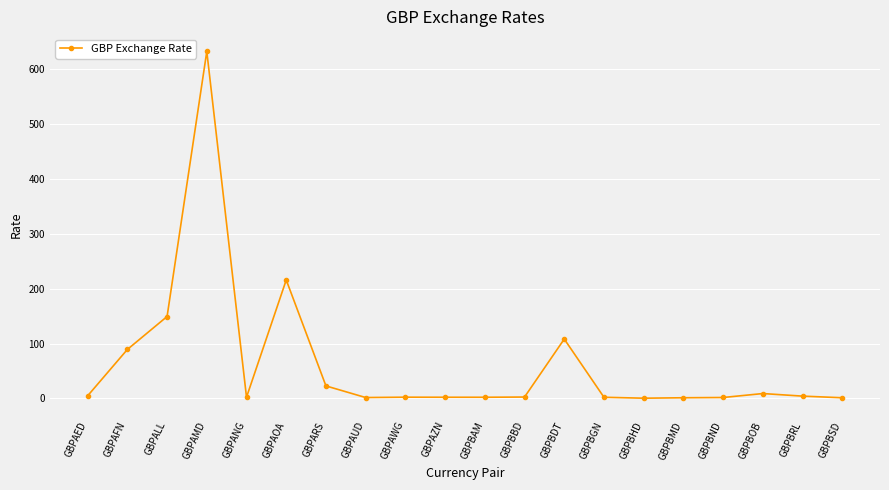

At which label is the value closest to 315?

GBPAOA